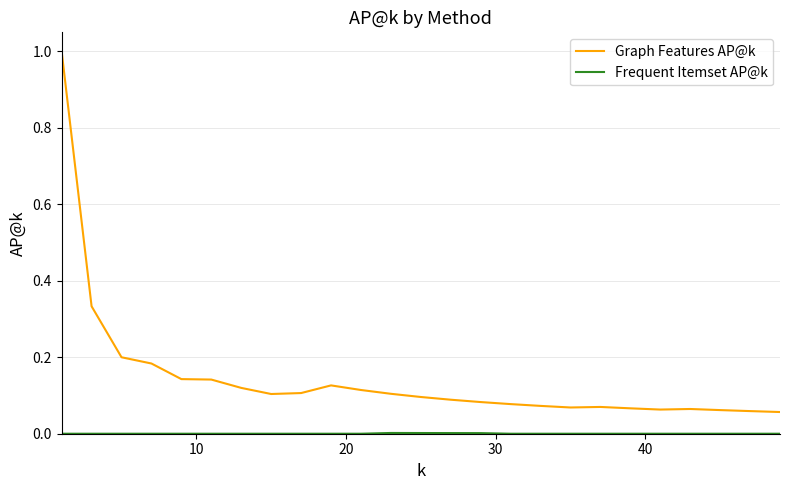

What is the maximum value shown in the chart?

1.0